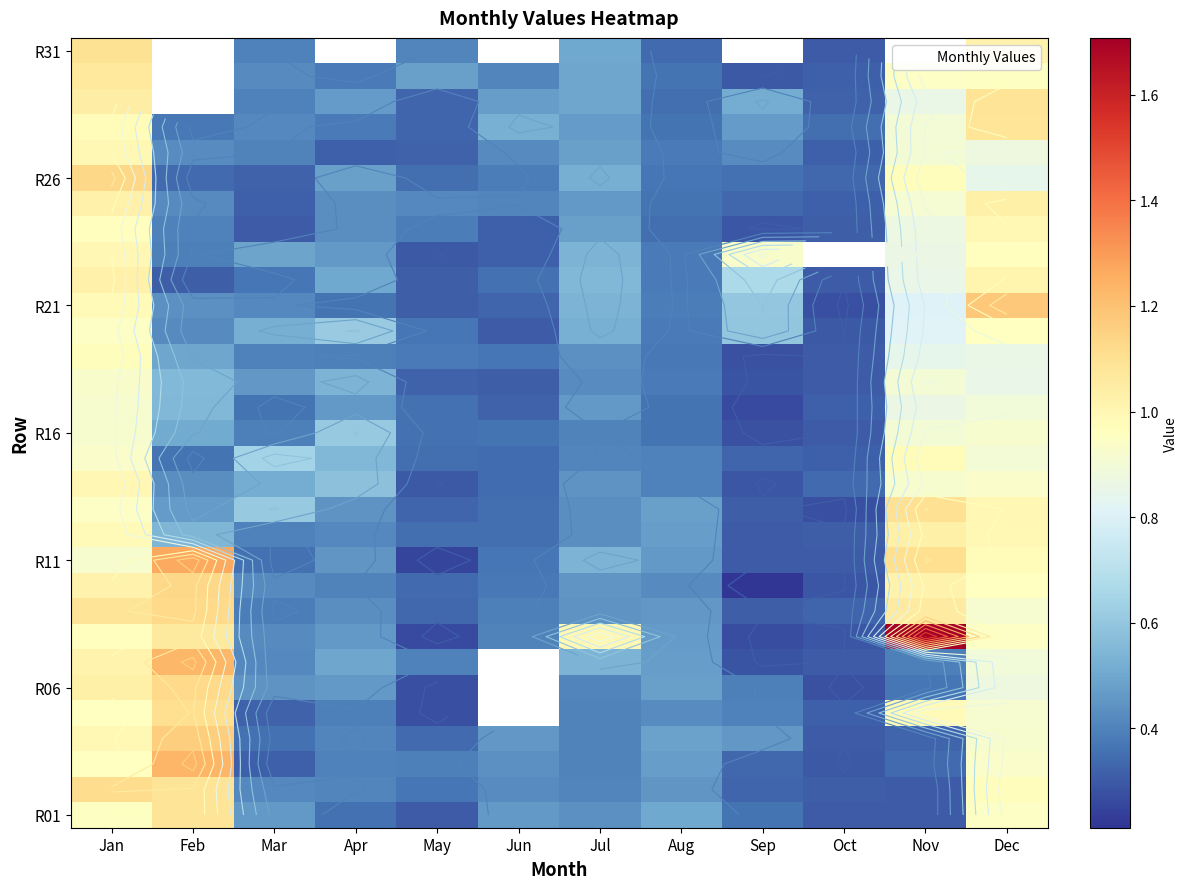

At which category does the chart reach its minimum across all series?

Sep